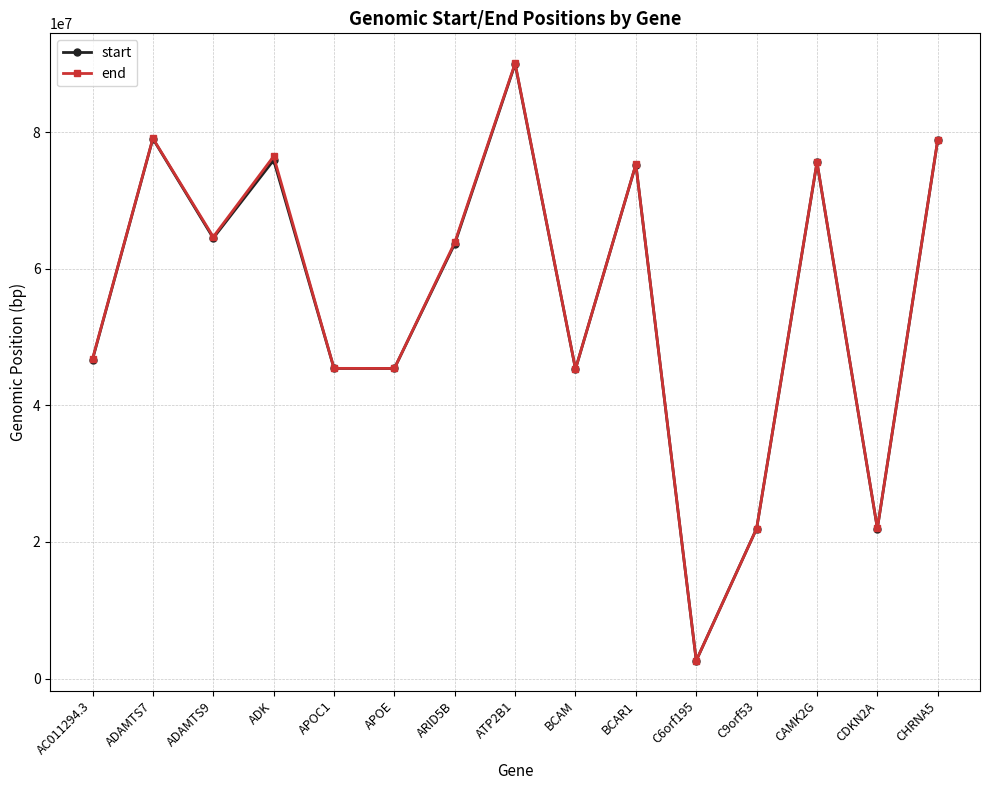

How many data points in end are less than 63856703?

7